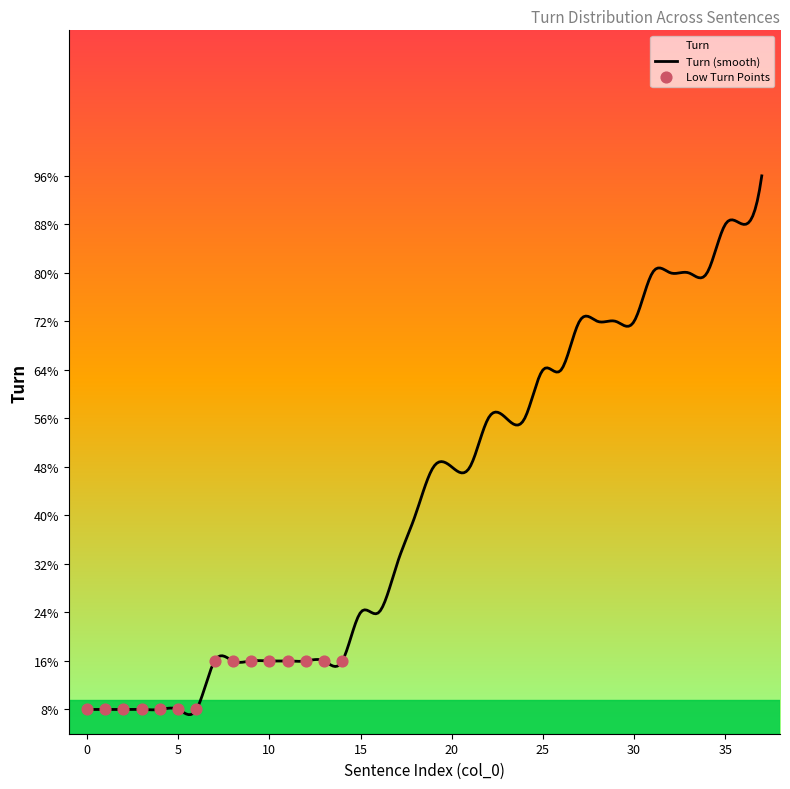

Approximately how many times larger is the value at 23 compared to 20?

1.2